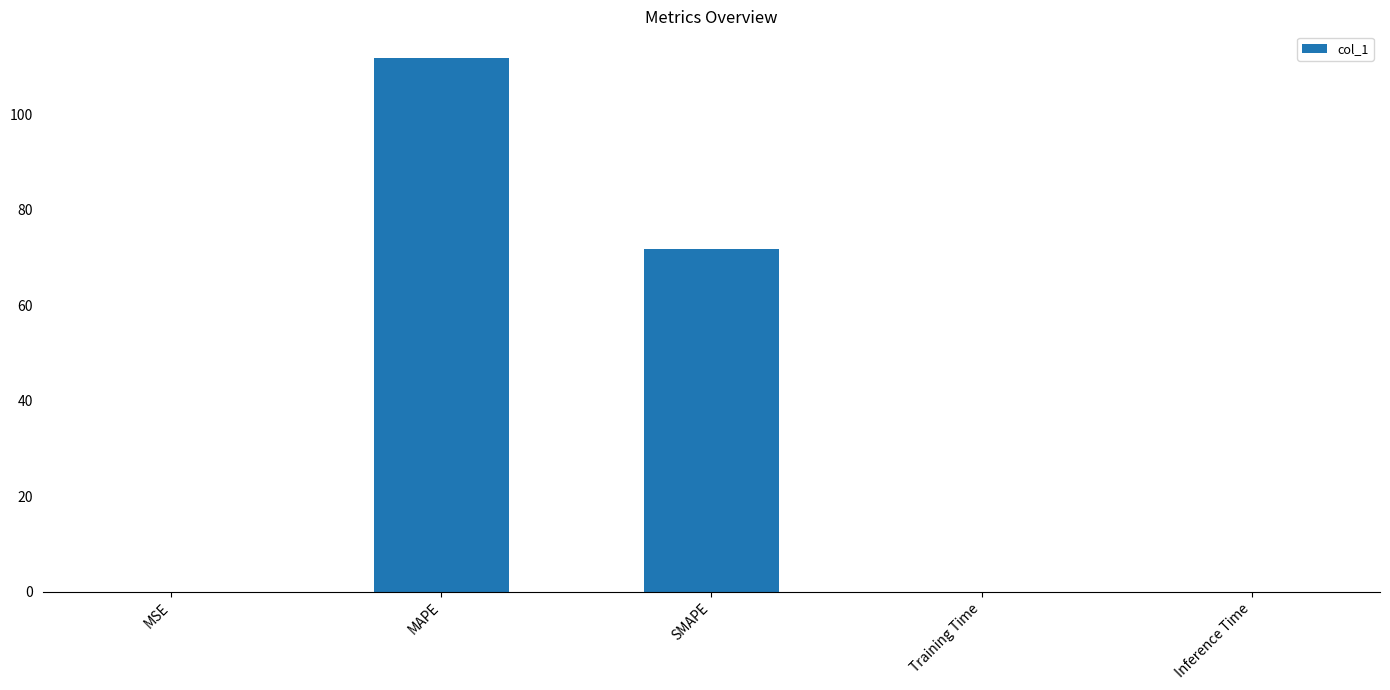

What is the sum of all values?

183.5